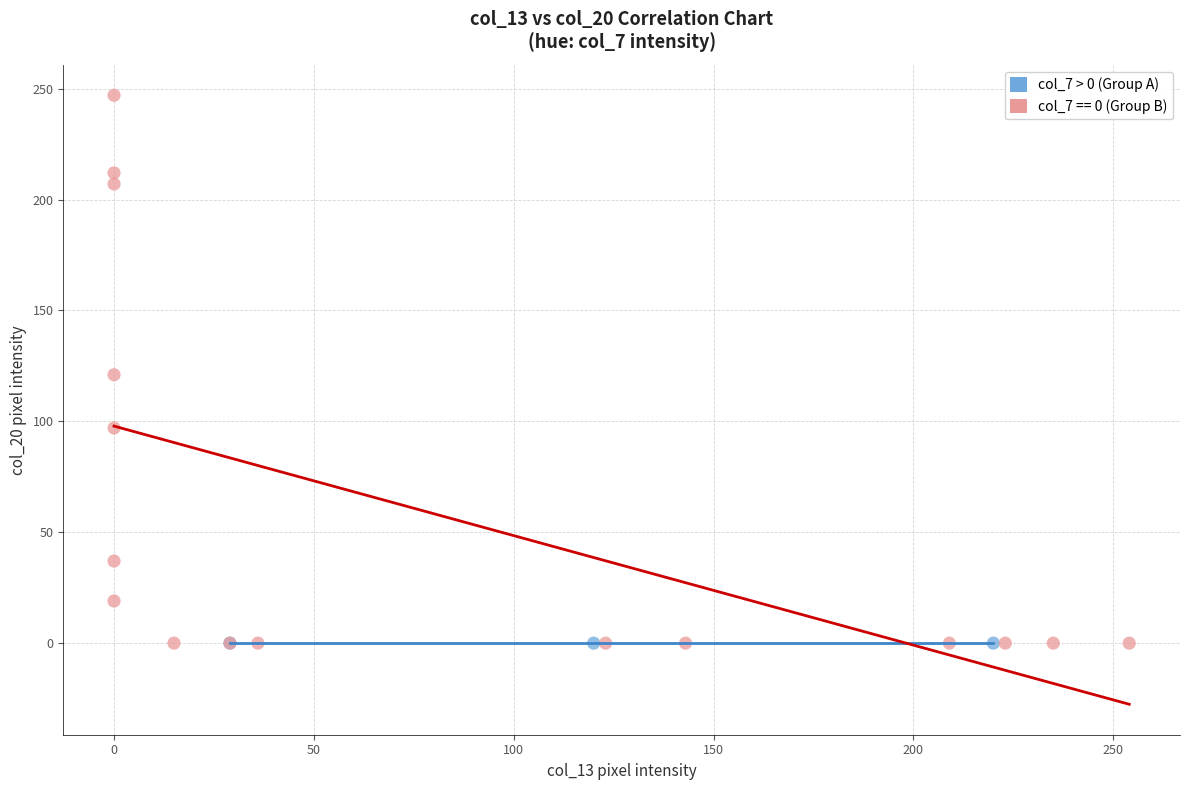

Which series contains the highest Y value?

col_7 == 0 (Group B)